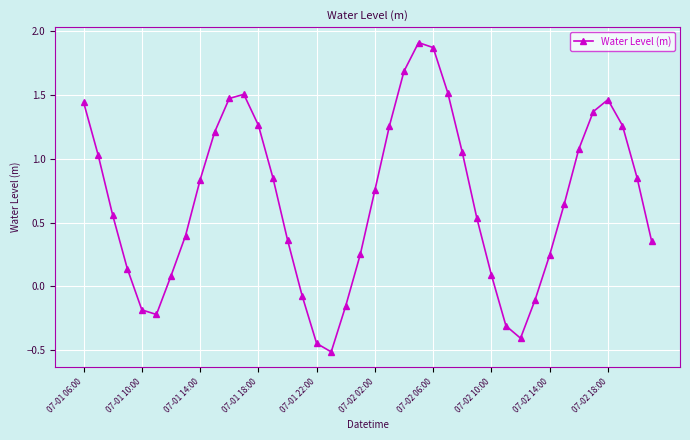

What is the smallest value displayed?

-0.5